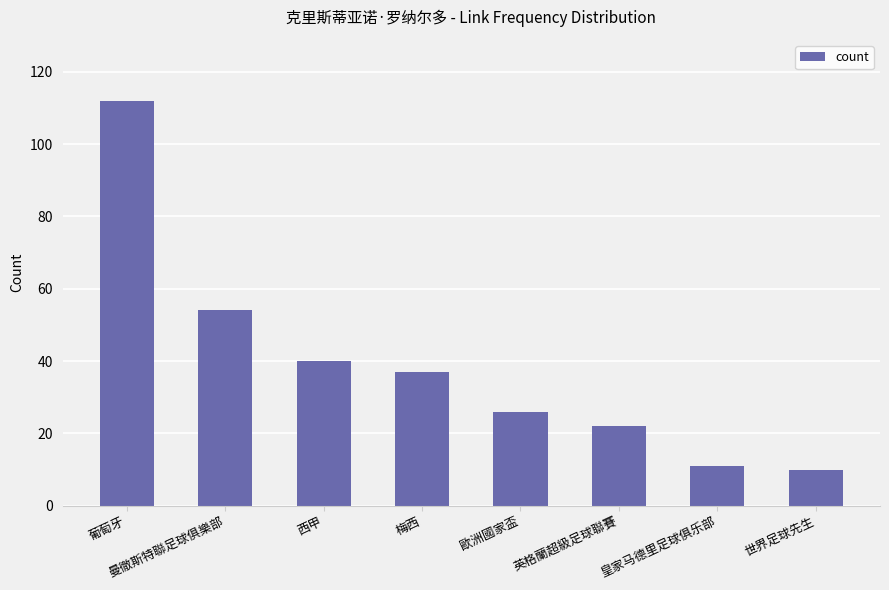

What is the label of the 8th bar from the left?

世界足球先生